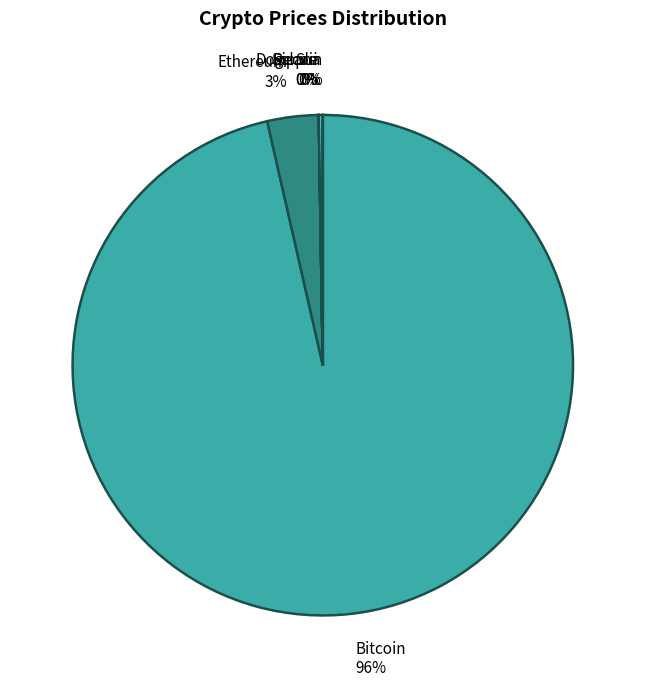

What percentage is the Ethereum slice, to the nearest percent?

3%